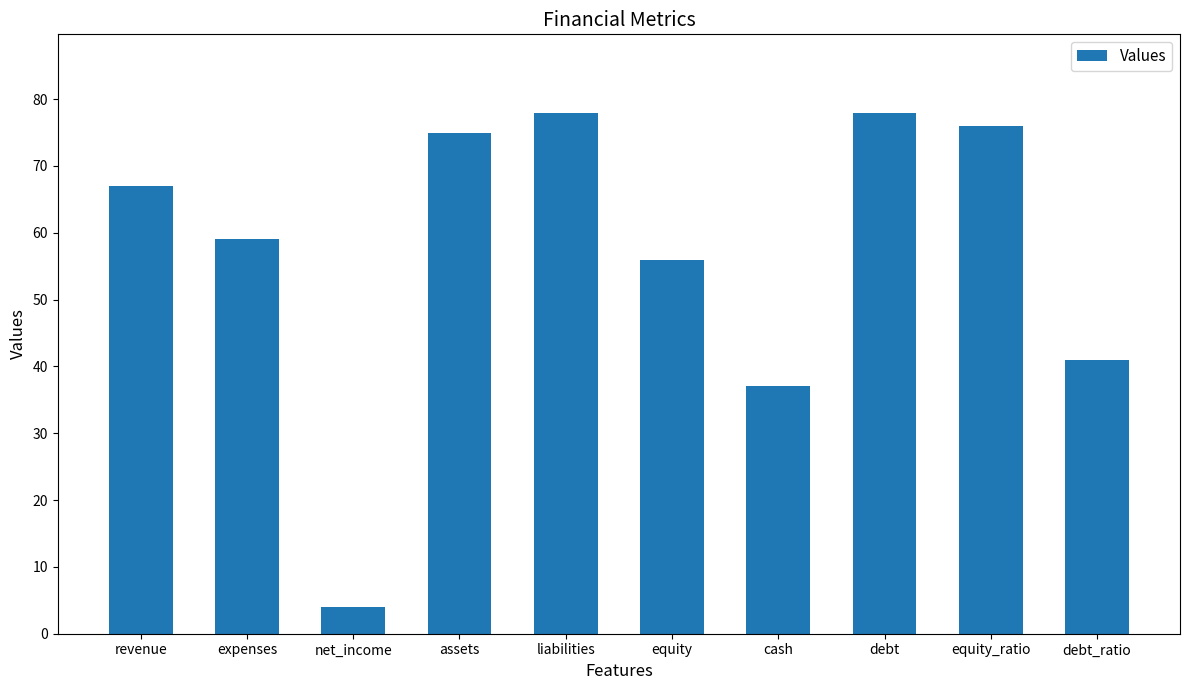

What is the minimum value shown in the chart?

4